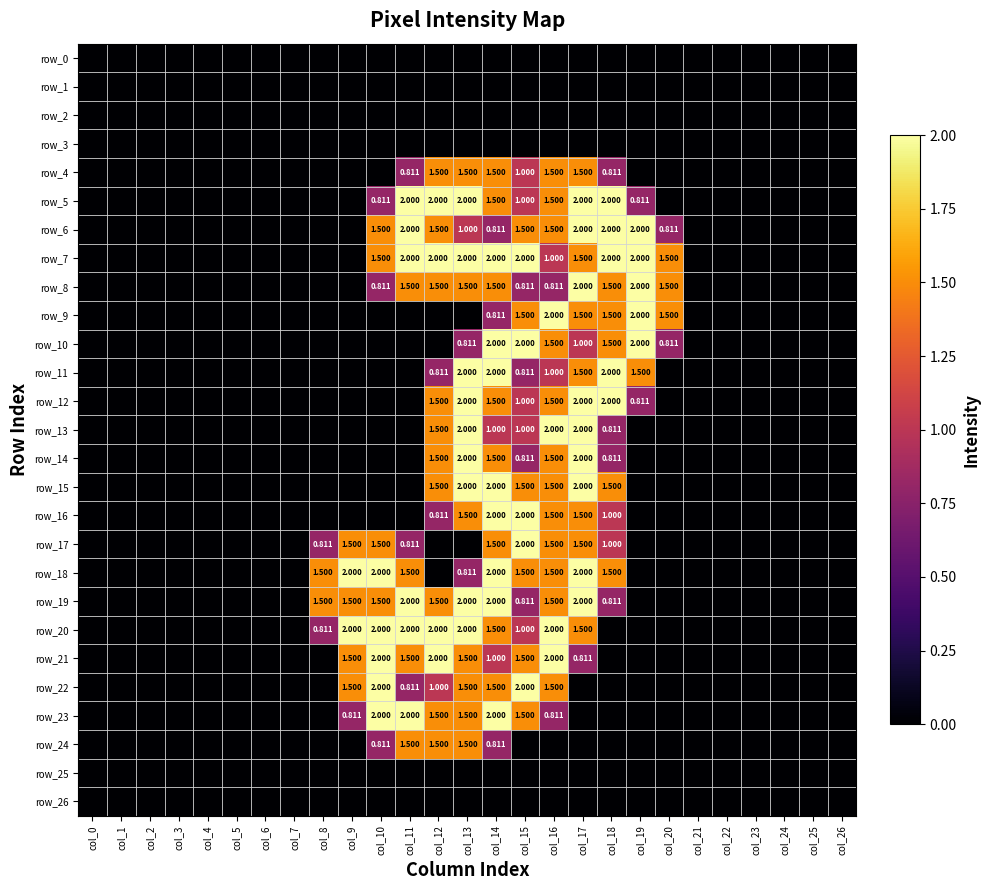

Rank the categories by row_5 value from lowest to highest.

col_0, col_1, col_2, col_3, col_4, col_5, col_6, col_7, col_8, col_9, col_20, col_21, col_22, col_23, col_24, col_25, col_26, col_10, col_19, col_15, col_14, col_16, col_11, col_12, col_13, col_17, col_18